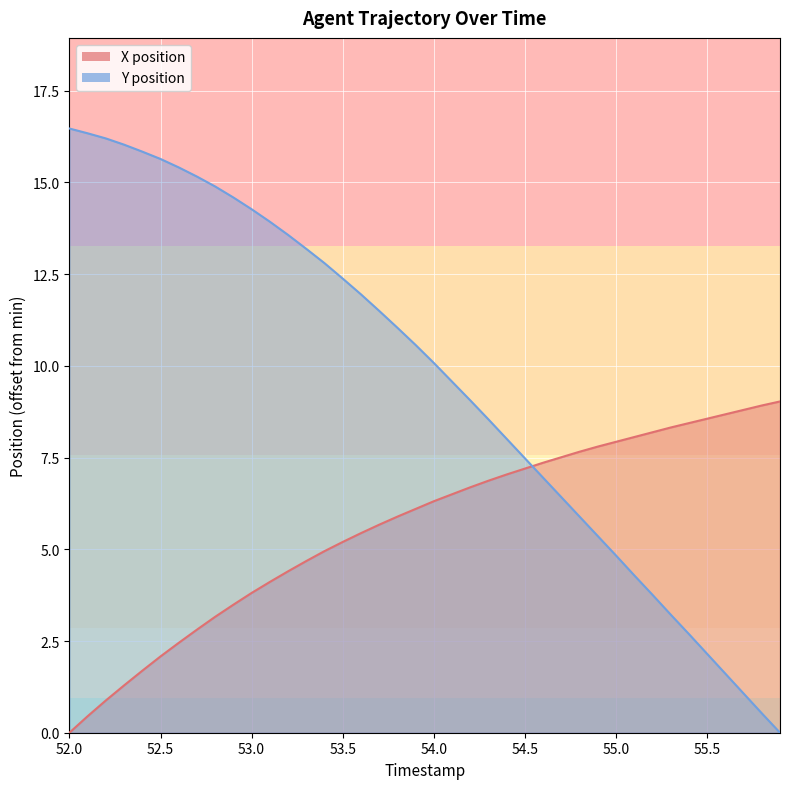

What is the average value of the Y series?

9.6